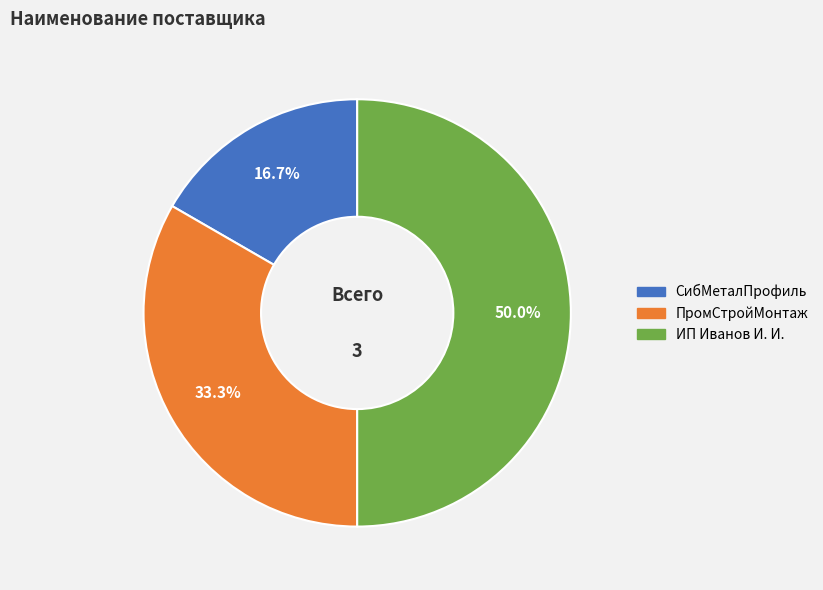

How many segments does this pie chart have?

3